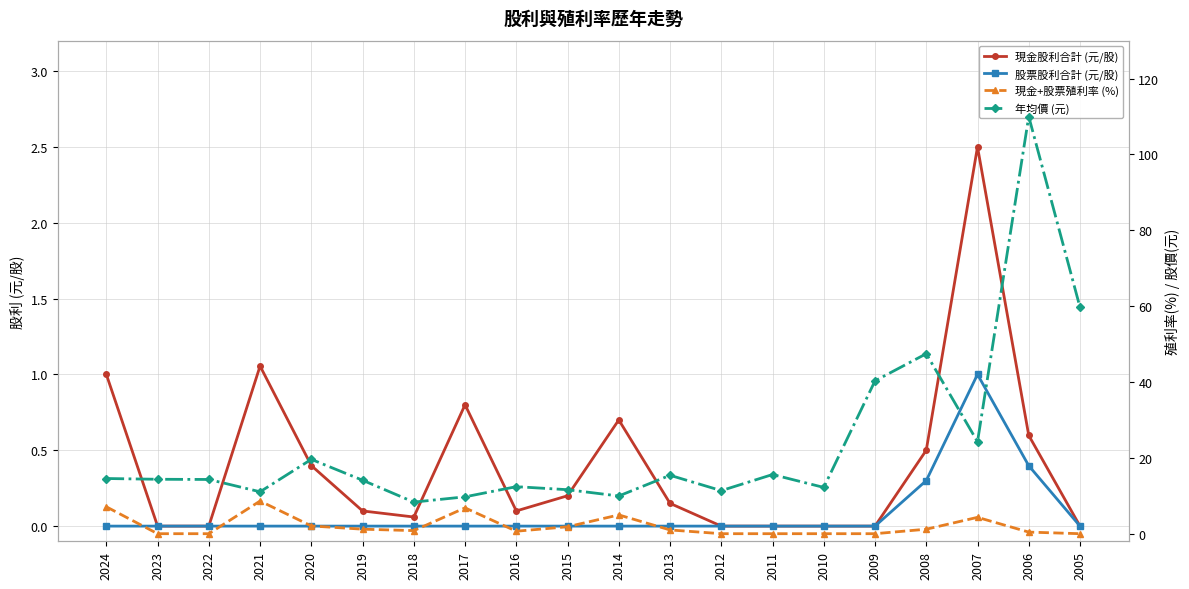

True or false: 現金股利合計 (元/股) and 股票股利合計 (元/股) cross at least once.

False